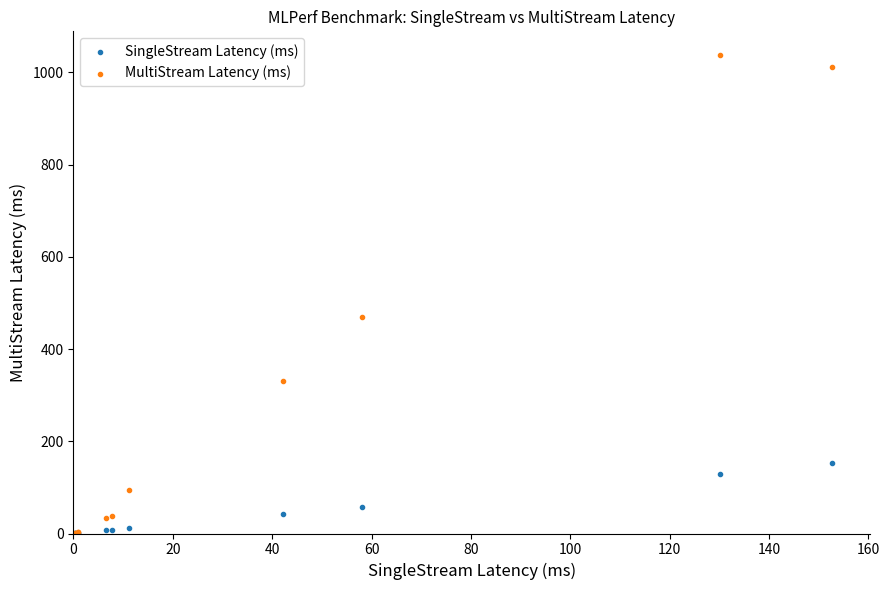

Across all series, what Y value is closest to 518?

469.0